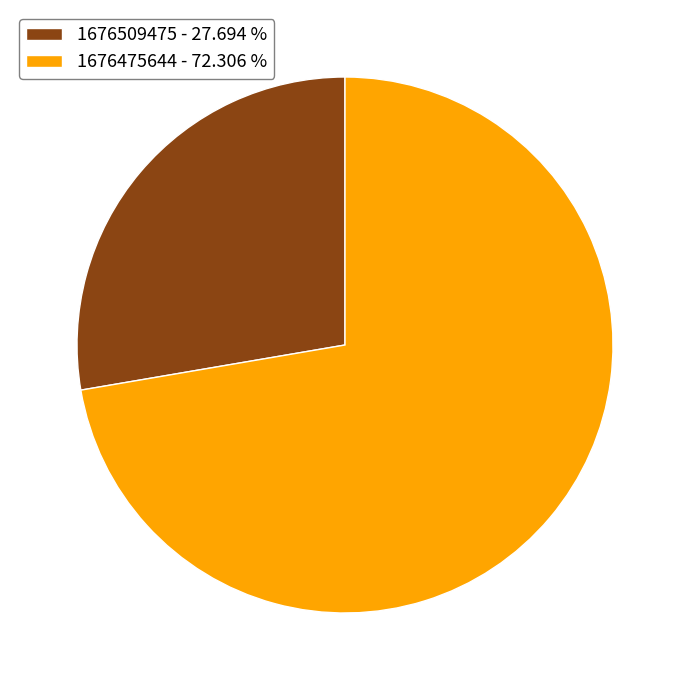

What is the majority slice?

1676475644